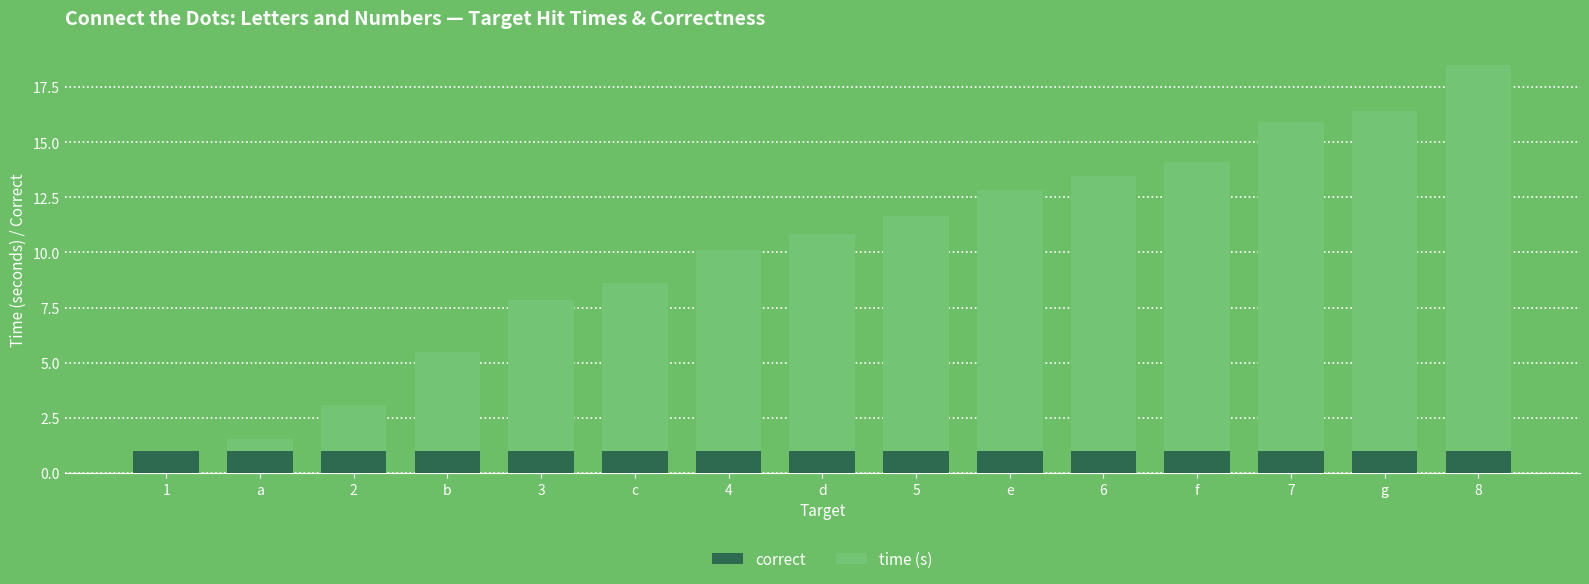

What is the average value of the correct series?

1.0